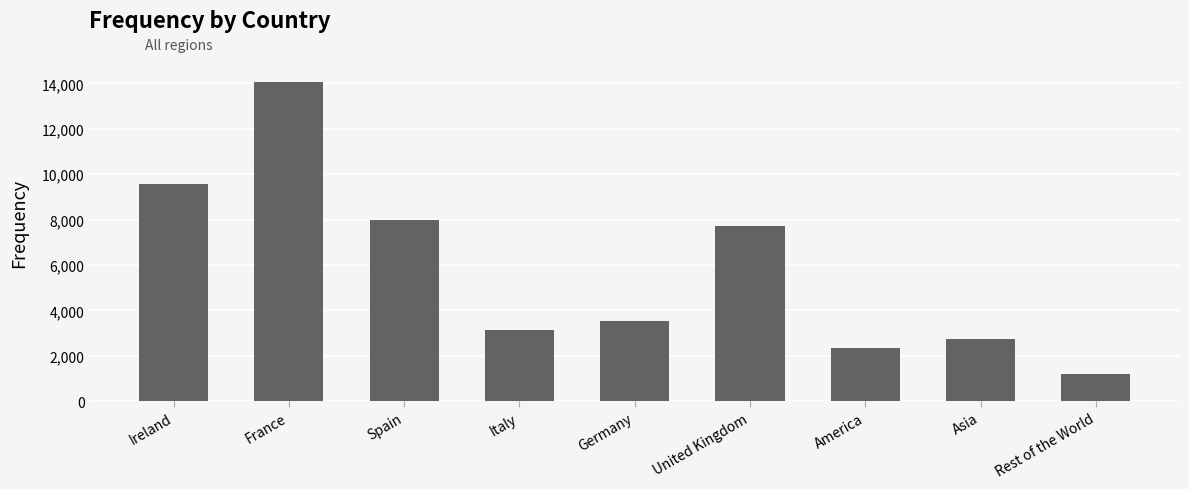

What is the label of the 5th bar from the right?

Germany